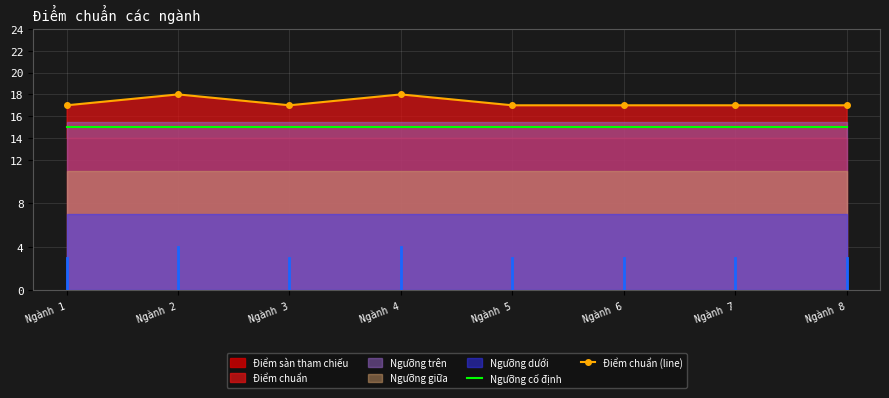

True or false: Ngưỡng cố định and Điểm chuẩn (line) intersect in this chart.

False